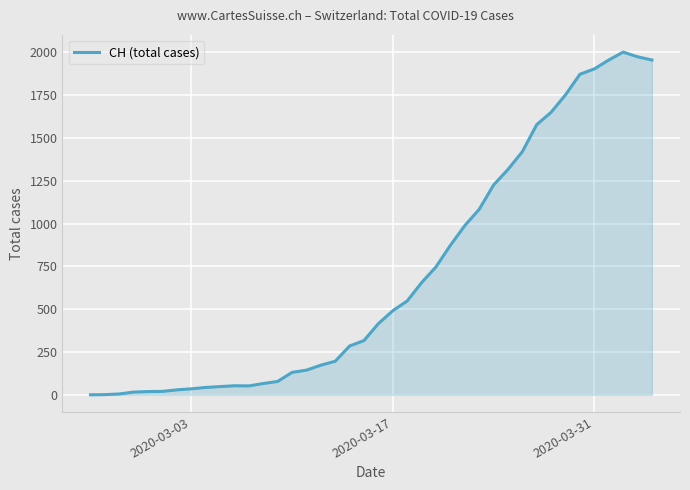

What is the difference between the maximum and minimum values?

2001